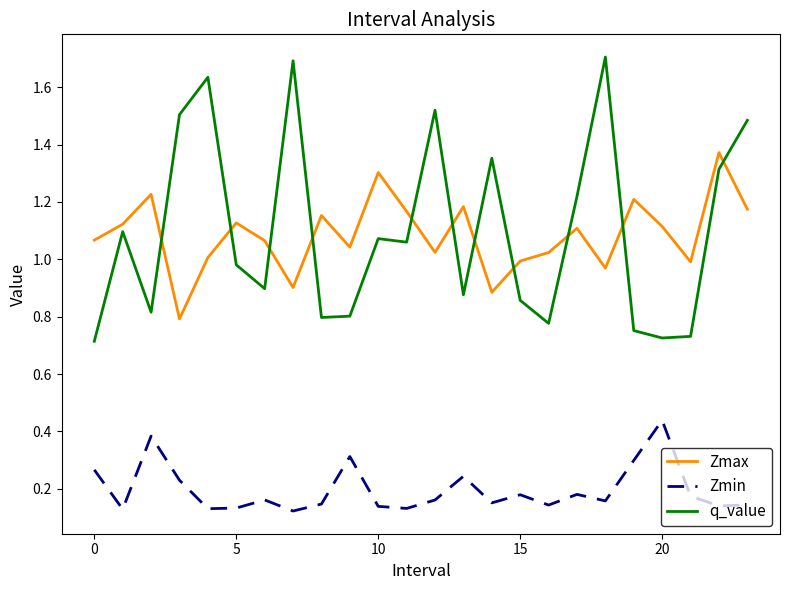

True or false: q_value and Zmin cross at least once.

False